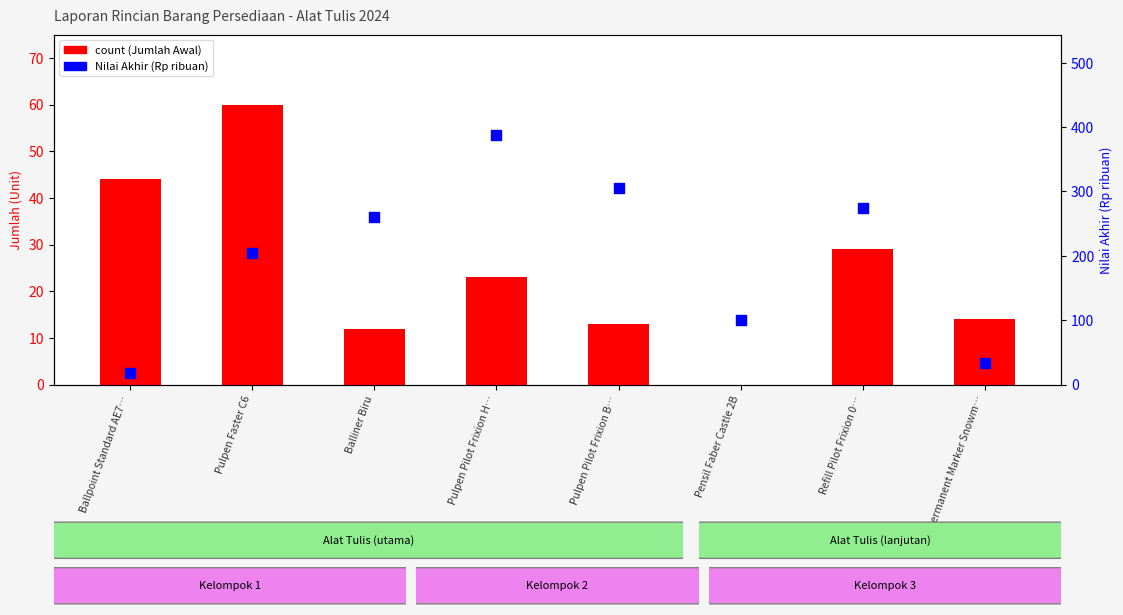

At which category is the sum across all series the highest?

Pulpen Pilot Frixion H…